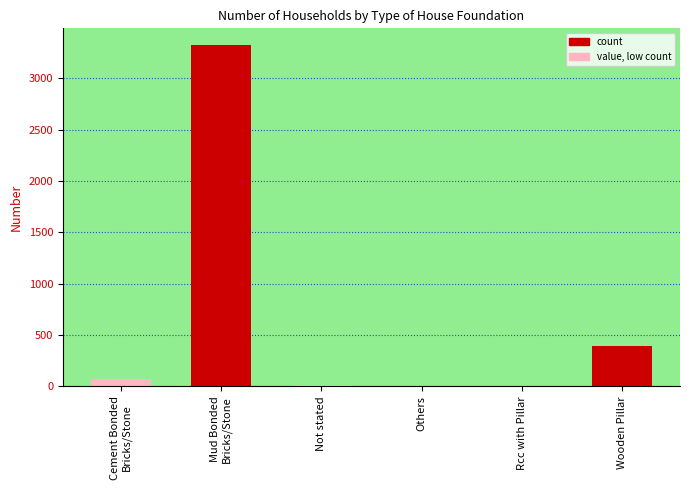

What is the greatest value displayed?

3322